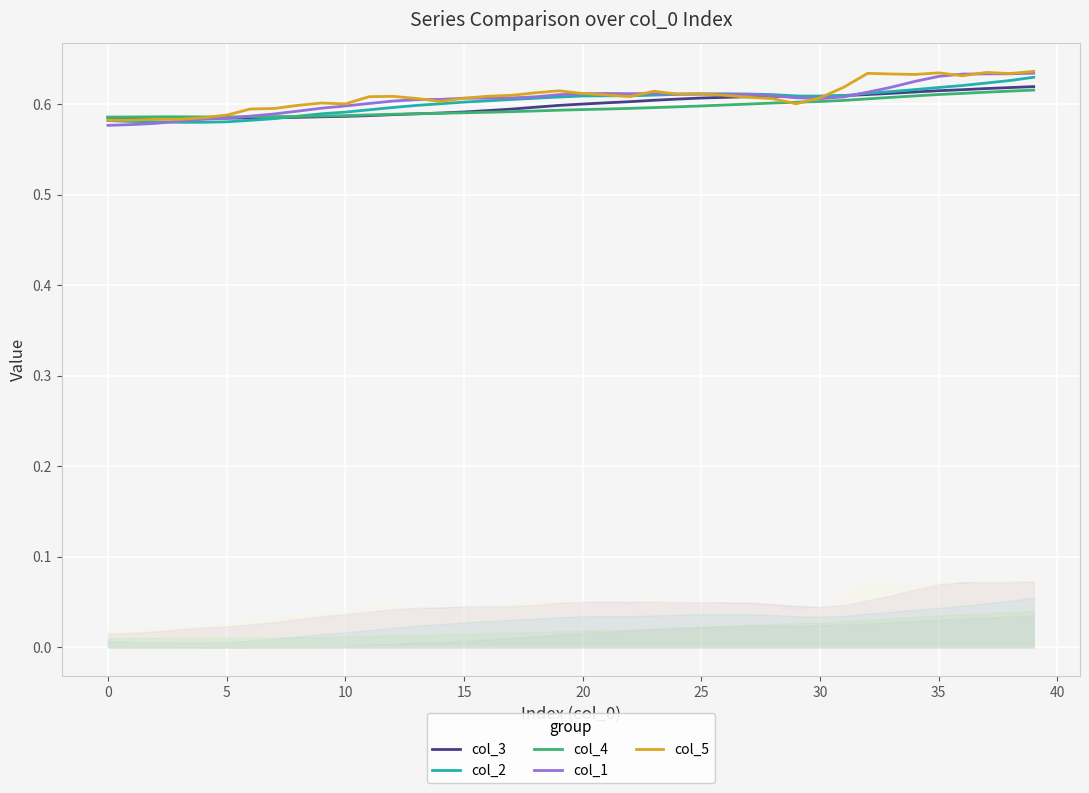

The col_2 series shows 0.2 at 16. True or false?

False